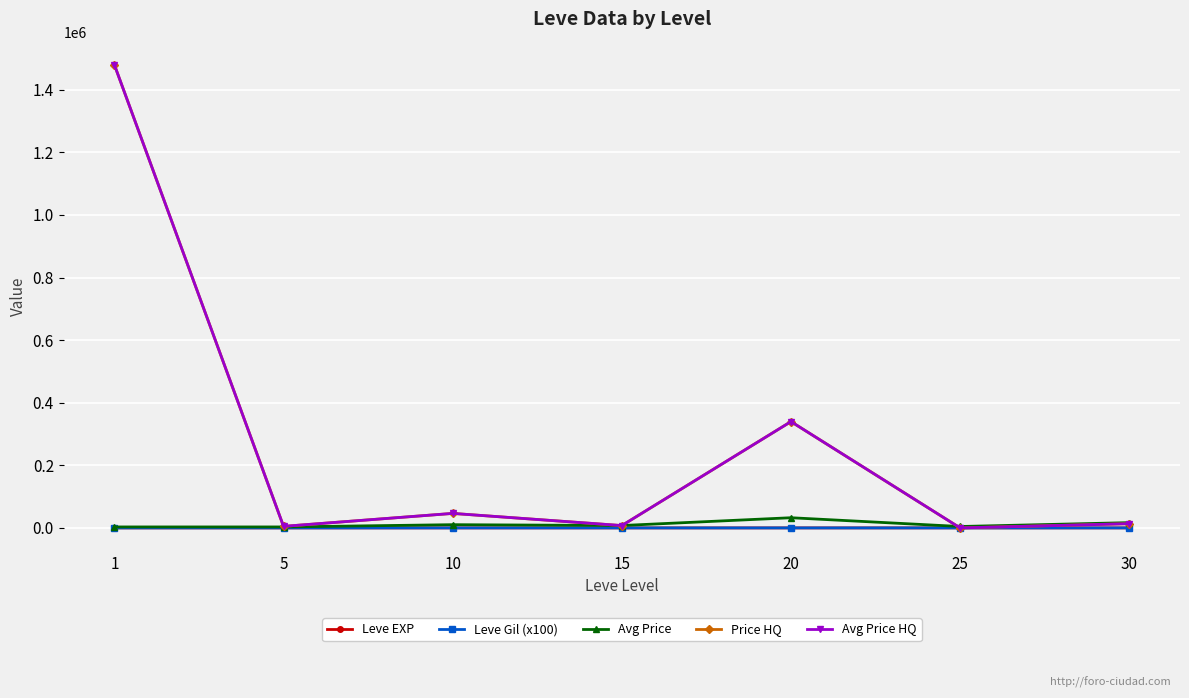

True or false: Avg Price HQ and Price HQ intersect in this chart.

False